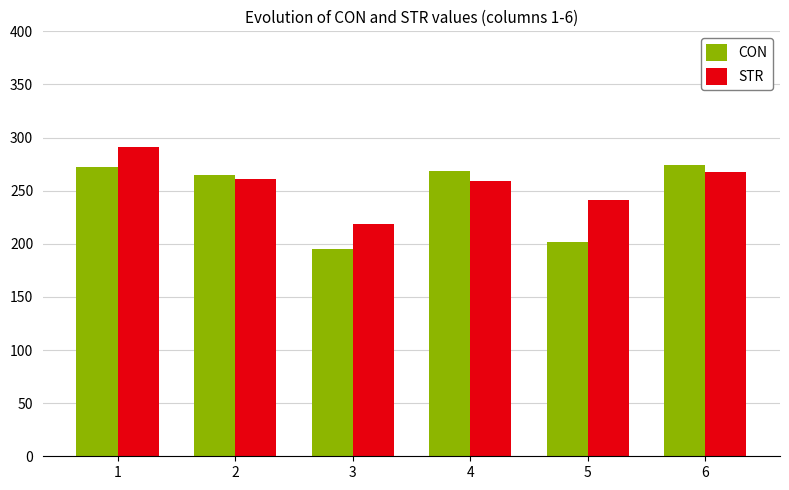

Where does the CON series first go above 268?

1